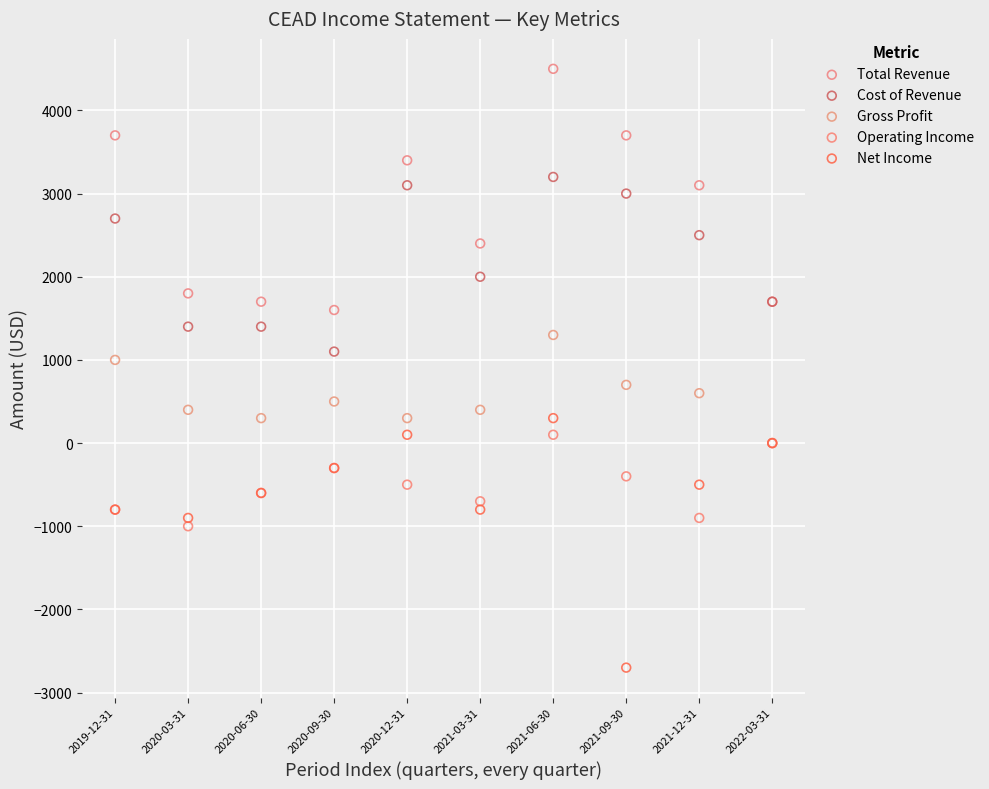

In the Net Income series, what Y value is closest to -1200?

-900